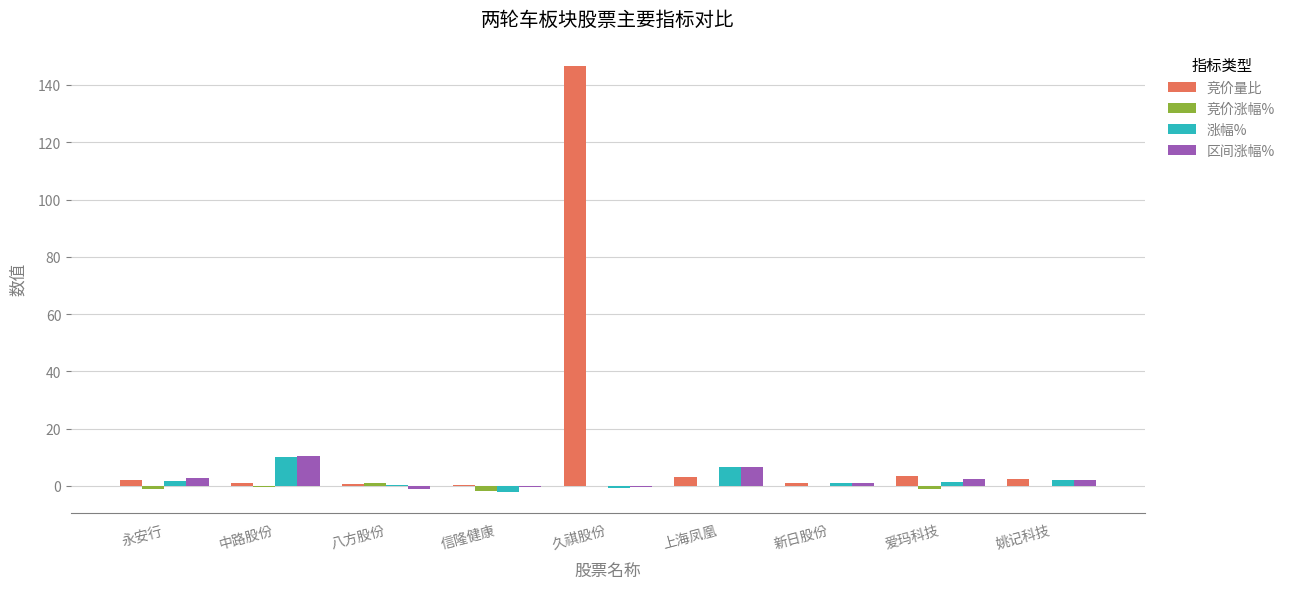

At which label does 区间涨幅% reach its peak?

中路股份